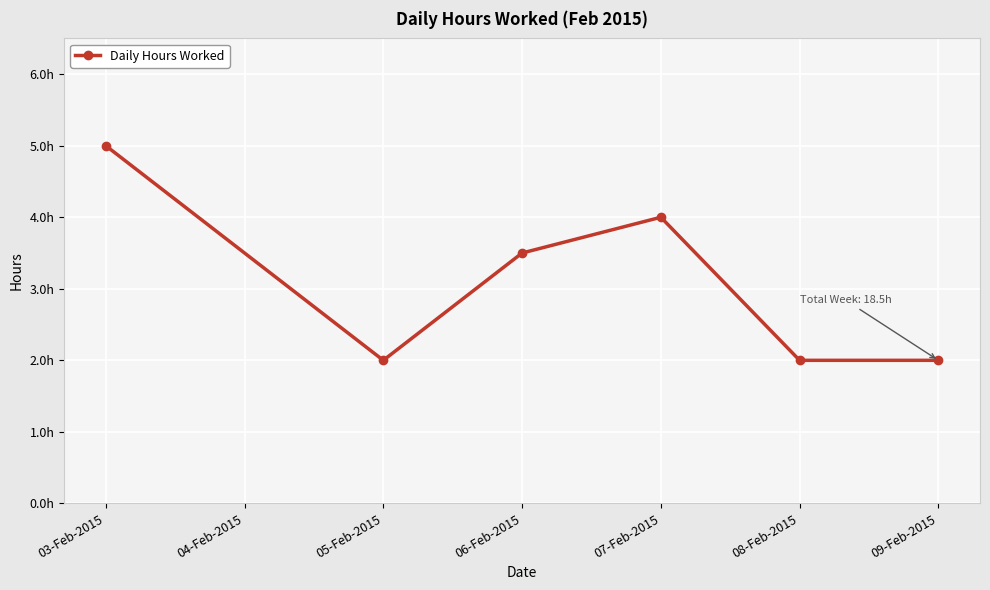

Which category has the highest value across all series?

03-Feb-2015